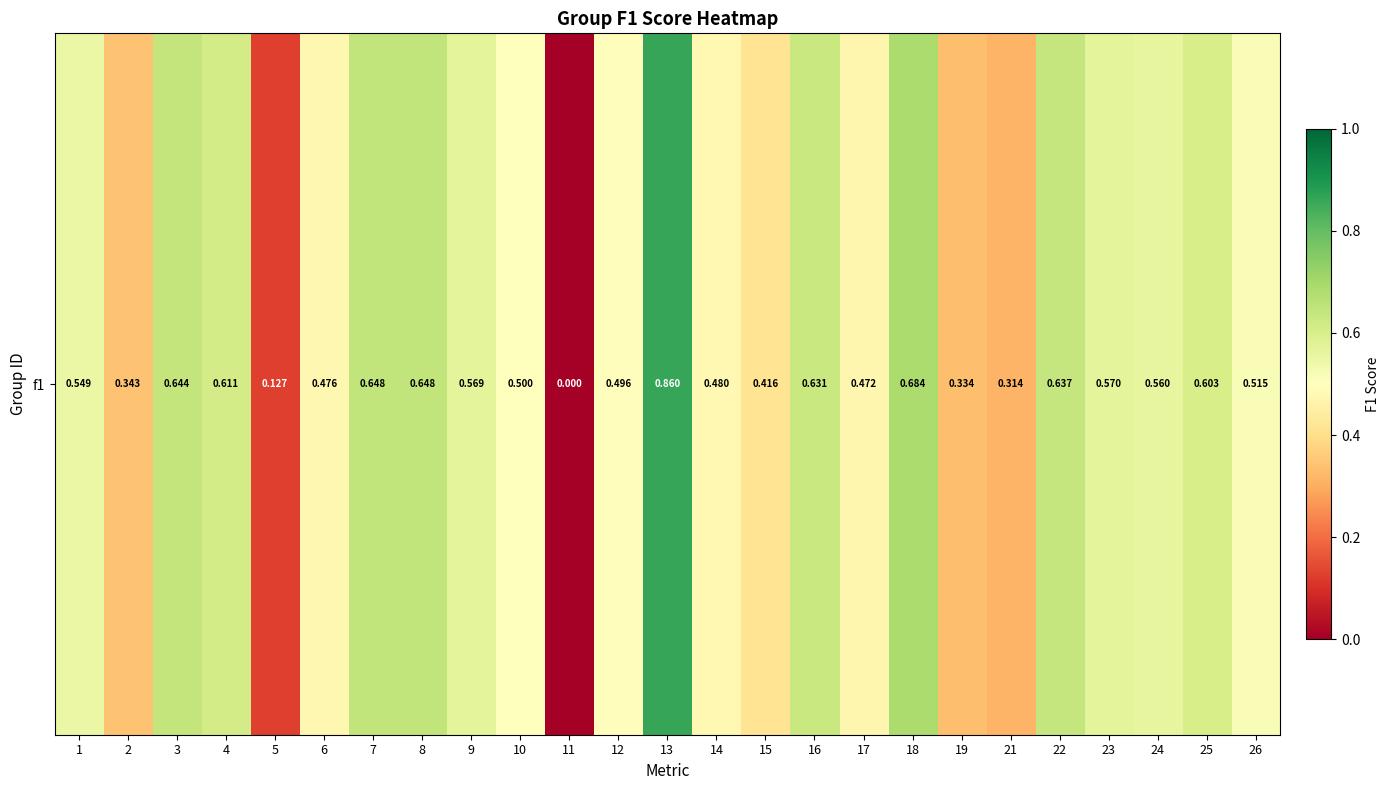

List the labels in order of value, smallest first.

11, 5, 21, 19, 2, 15, 17, 6, 14, 12, 10, 26, 1, 24, 9, 23, 25, 4, 16, 22, 3, 7, 8, 18, 13